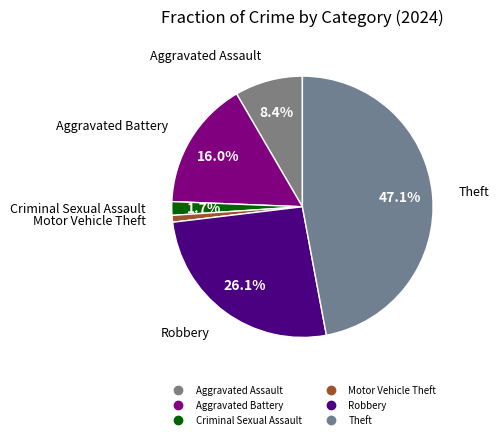

How many slices are in this pie chart?

6